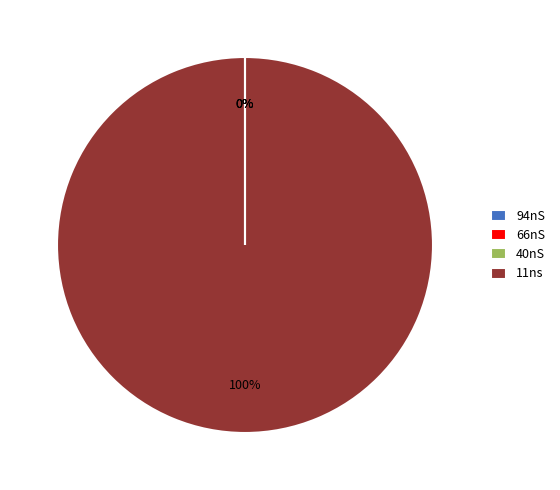

Is it true that 11ns is 93% of the pie?

False